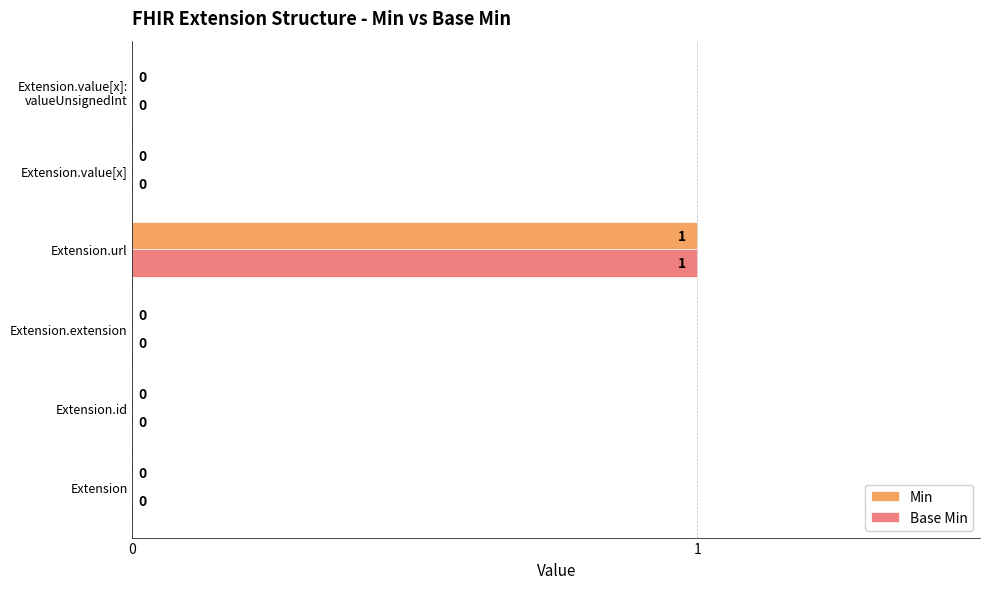

At which category is the sum across all series the highest?

Extension.url